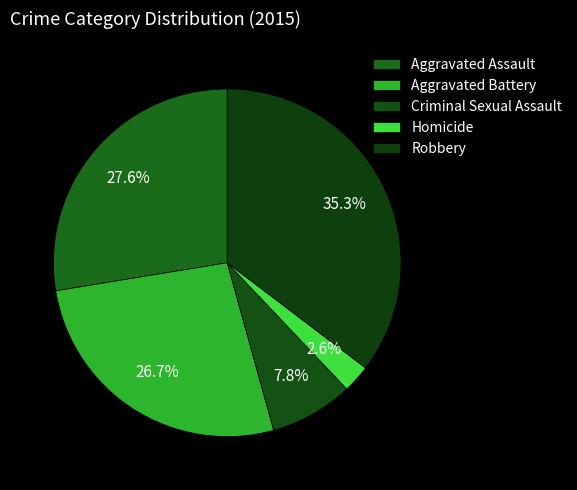

Count the number of slices in the pie.

5